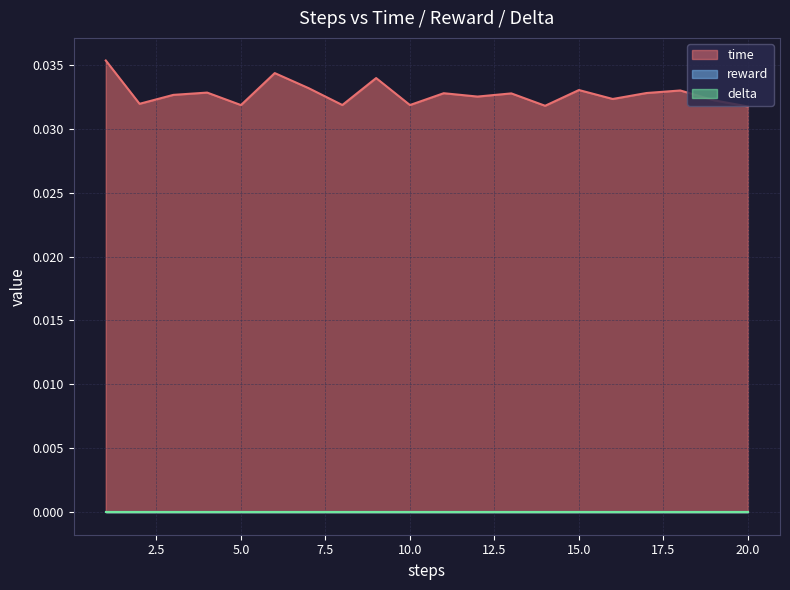

True or false: reward and time cross at least once.

False